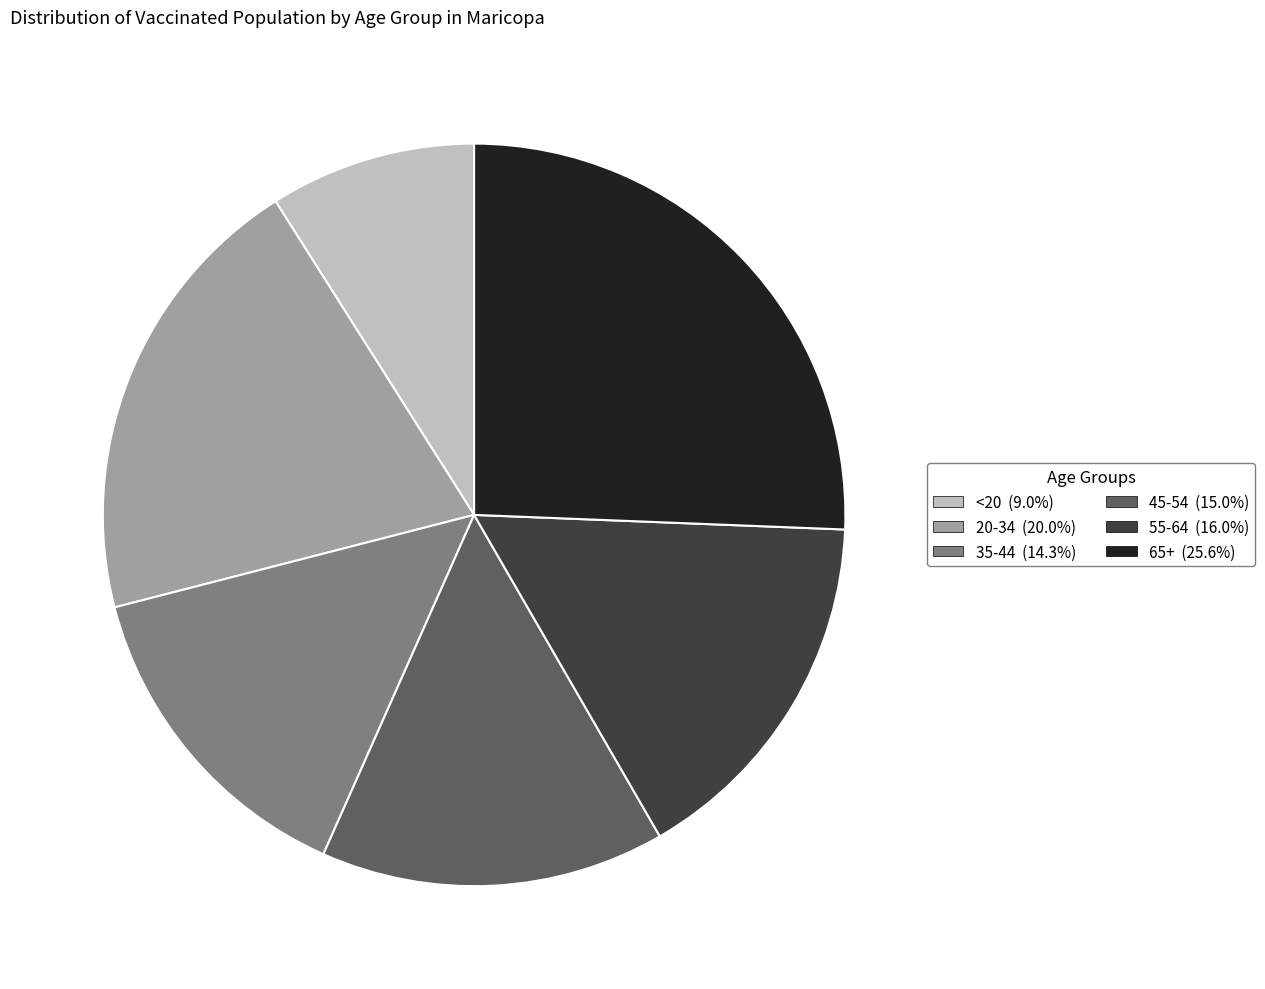

The 35-44 slice represents 2% of the pie. True or false?

False